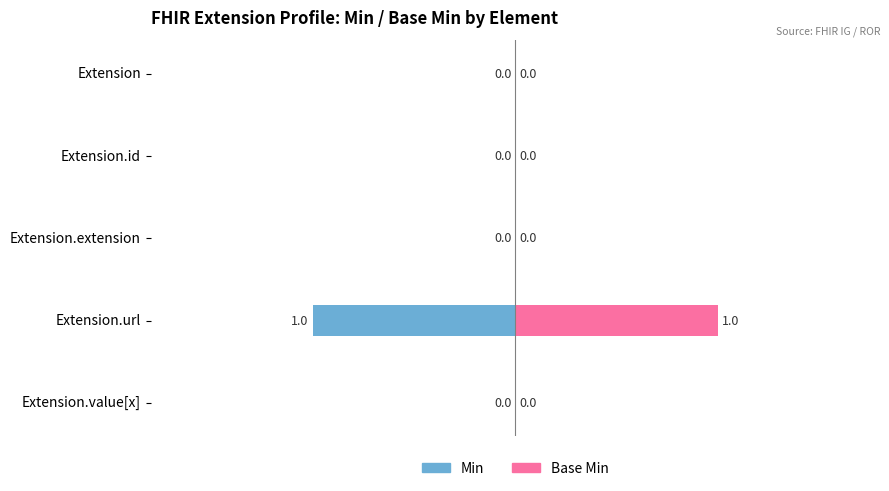

What are all the series names shown in the legend?

Min, Base Min